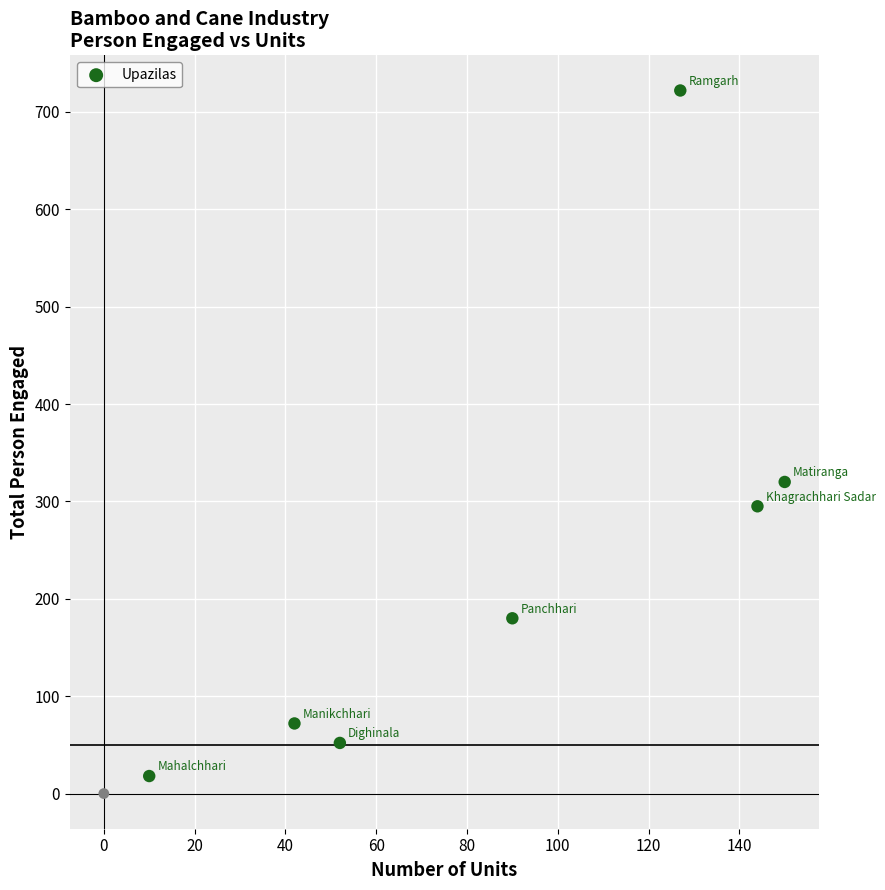

What is the range of X values (max minus min)?

150